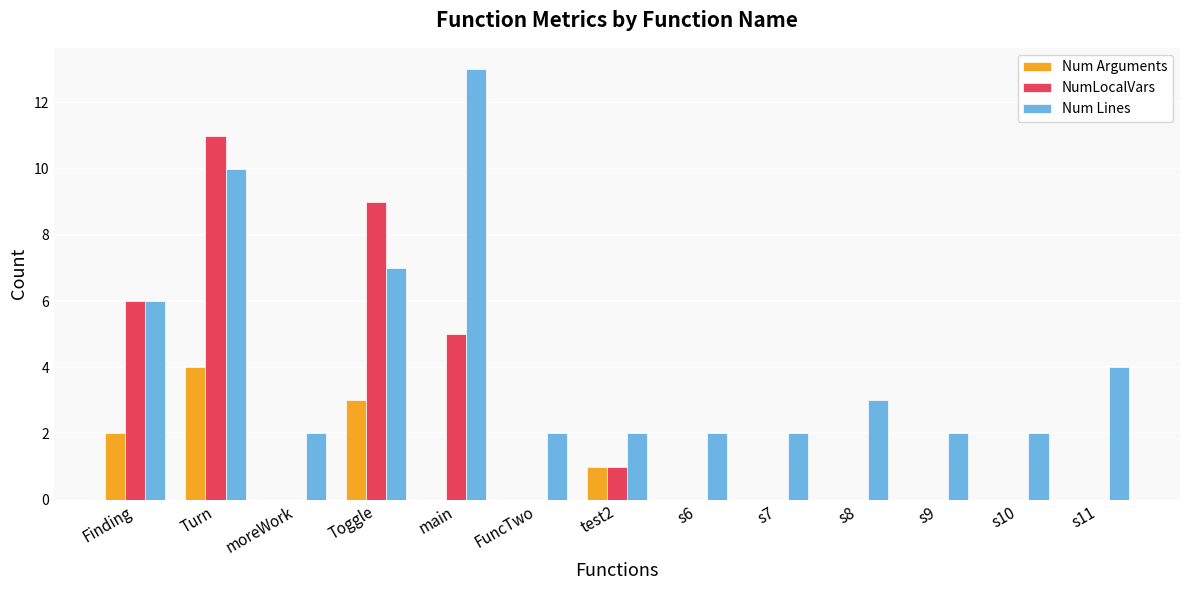

Which series has the largest total across all categories?

Num Lines